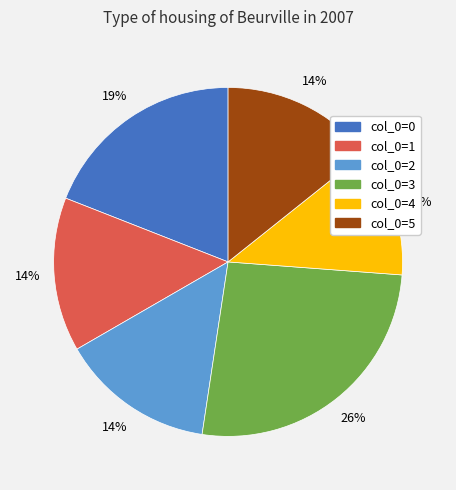

Is there any slice that represents more than half of the pie?

No